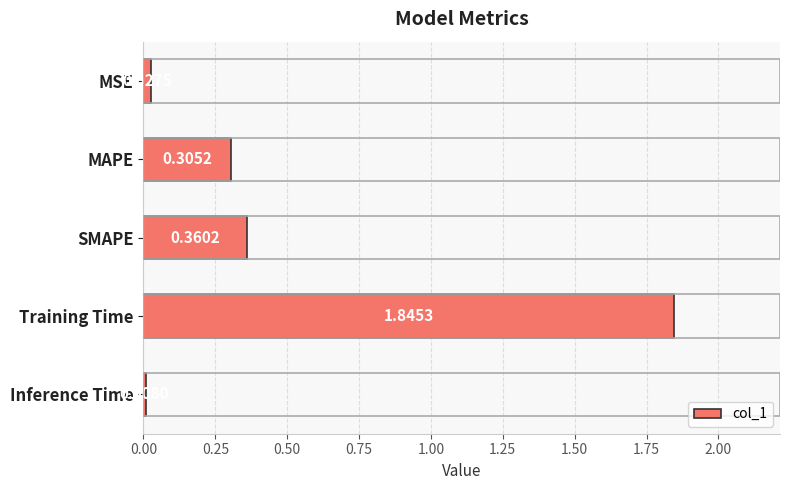

How many bars are there in total?

5